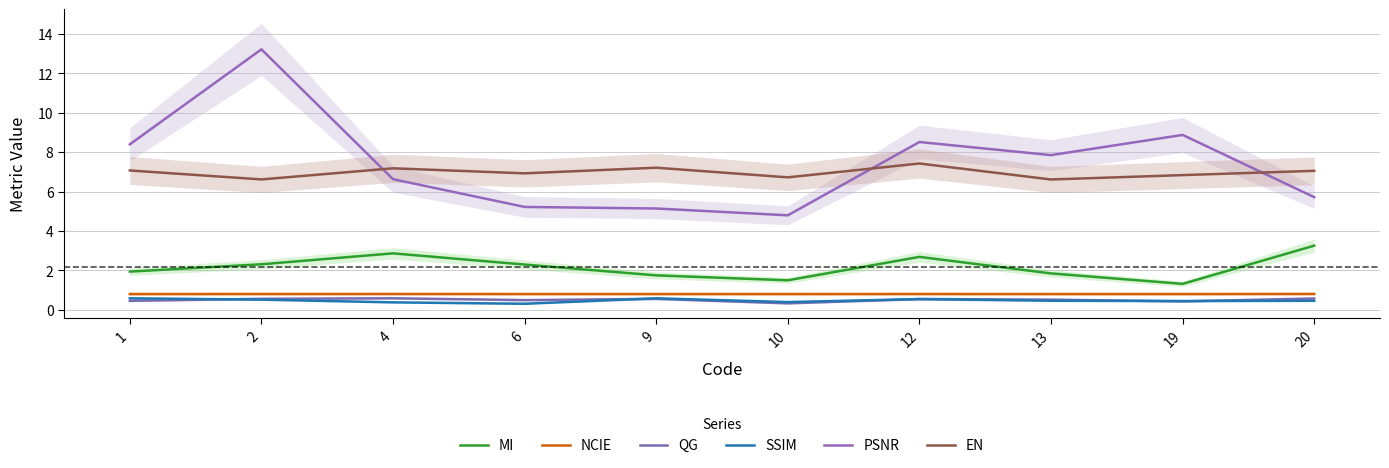

At which label does QG reach its peak?

4